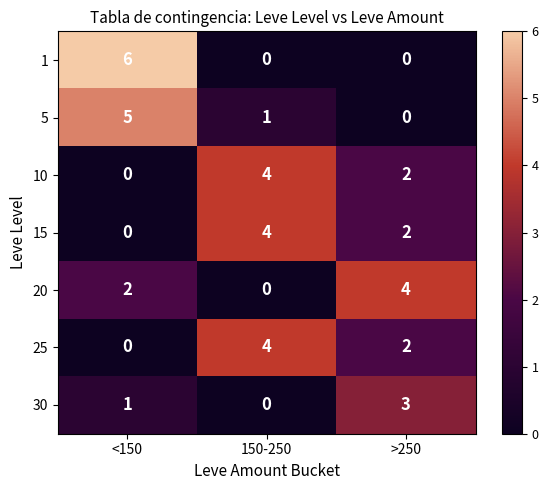

What is the difference between the maximum and minimum values in the 1 series?

6